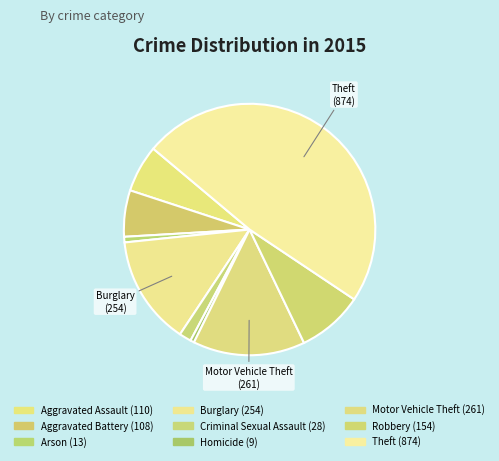

How many segments does this pie chart have?

9